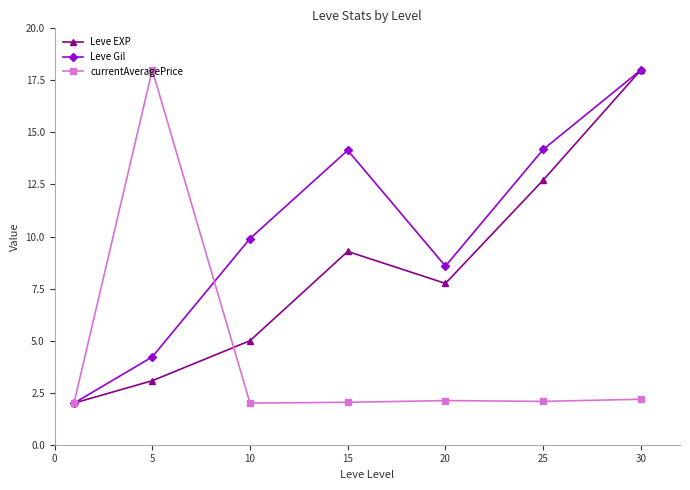

How many interior local valleys does the Leve EXP series have?

1